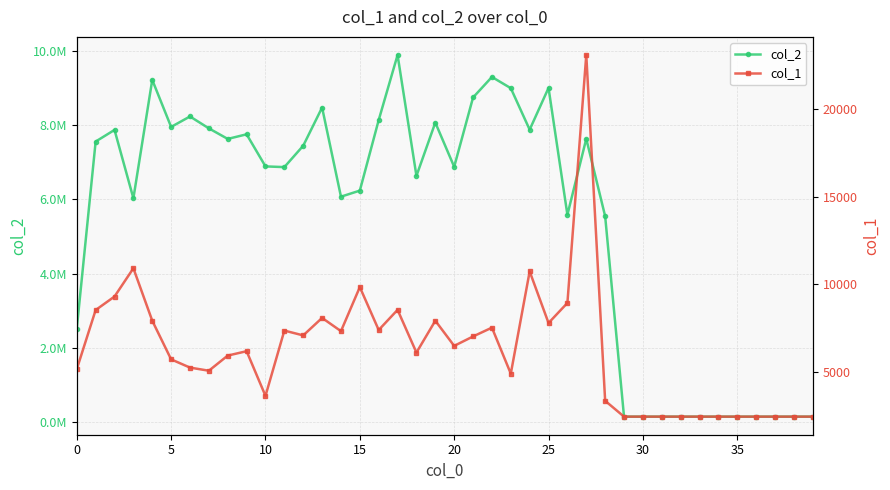

True or false: col_2 and col_1 intersect in this chart.

False